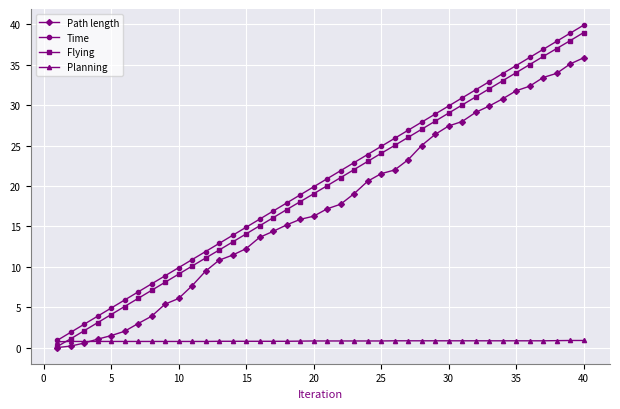

What is the minimum value for Time?

0.9